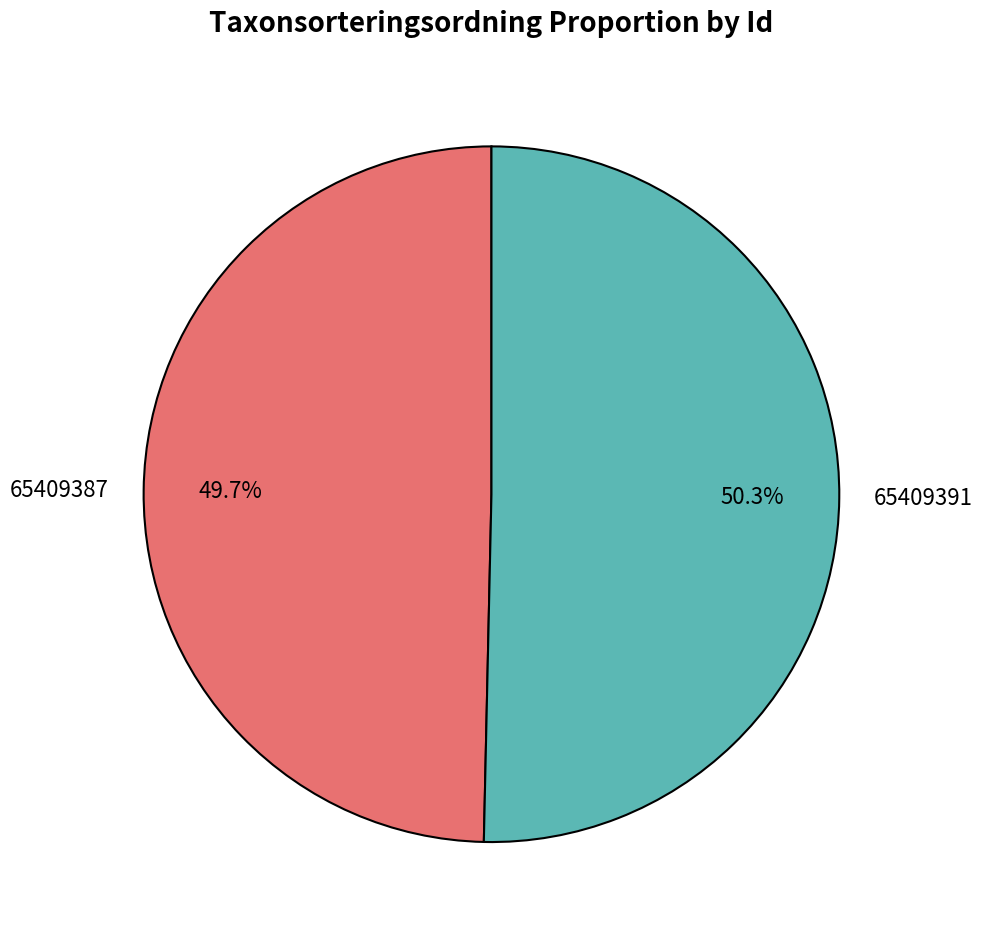

What is the ratio of the value at 65409387 to the value at 65409391?

1.0